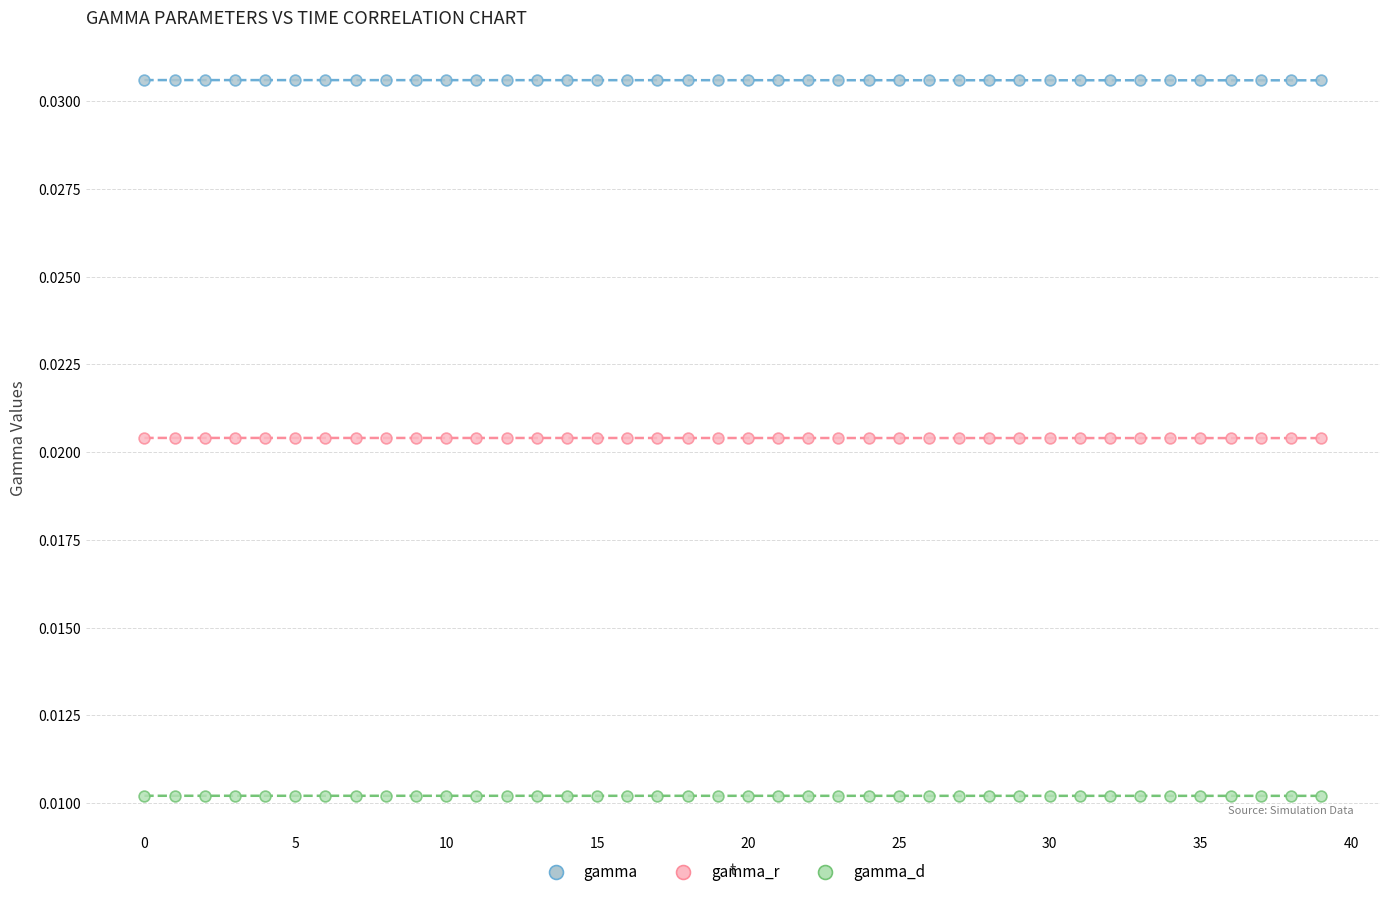

Which series contains the lowest Y value?

gamma_d